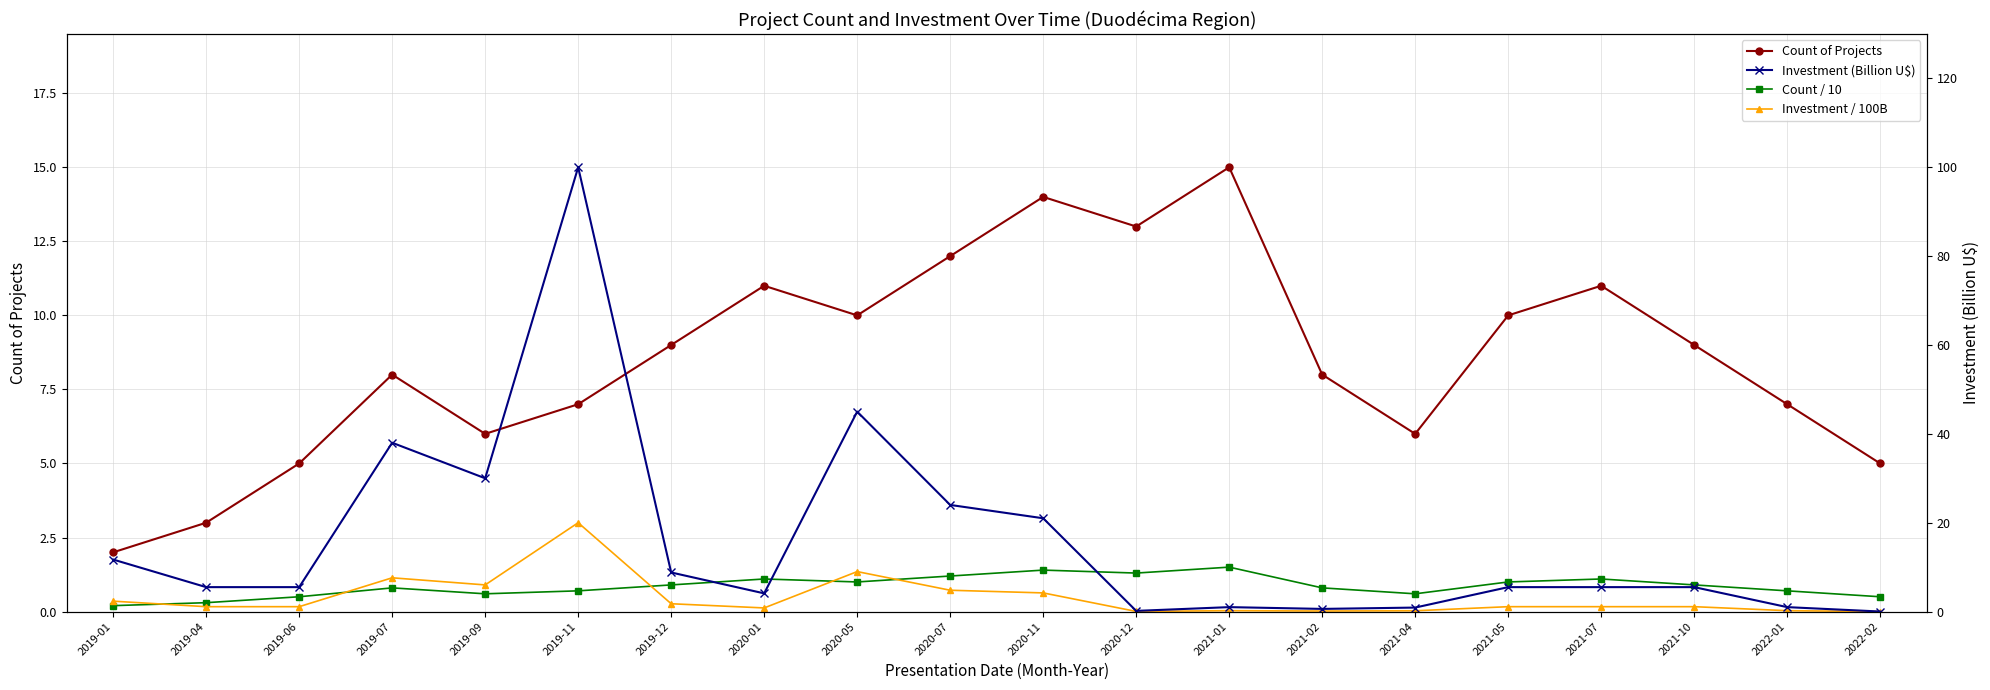

Reading left to right, list all the values displayed in this chart.

Count of Projects: 2019-01=2.0	2019-04=3.0	2019-06=5.0	2019-07=8.0	2019-09=6.0	2019-11=7.0	2019-12=9.0	2020-01=11.0	2020-05=10.0	2020-07=12.0	2020-11=14.0	2020-12=13.0	2021-01=15.0	2021-02=8.0	2021-04=6.0	2021-05=10.0	2021-07=11.0	2021-10=9.0	2022-01=7.0	2022-02=5.0
Count / 10: 2019-01=0.2	2019-04=0.3	2019-06=0.5	2019-07=0.8	2019-09=0.6	2019-11=0.7	2019-12=0.9	2020-01=1.1	2020-05=1.0	2020-07=1.2	2020-11=1.4	2020-12=1.3	2021-01=1.5	2021-02=0.8	2021-04=0.6	2021-05=1.0	2021-07=1.1	2021-10=0.9	2022-01=0.7	2022-02=0.5
Investment / 100B: 2019-01=0.4	2019-04=0.2	2019-06=0.2	2019-07=1.1	2019-09=0.9	2019-11=3.0	2019-12=0.3	2020-01=0.1	2020-05=1.4	2020-07=0.7	2020-11=0.6	2020-12=0.0	2021-01=0.0	2021-02=0.0	2021-04=0.0	2021-05=0.2	2021-07=0.2	2021-10=0.2	2022-01=0.0	2022-02=0.0
Investment (Billion U$): 2019-01=11.7	2019-04=5.5	2019-06=5.5	2019-07=38.0	2019-09=30.0	2019-11=100.0	2019-12=8.8	2020-01=4.1	2020-05=45.0	2020-07=24.0	2020-11=21.0	2020-12=0.2	2021-01=1.0	2021-02=0.6	2021-04=0.9	2021-05=5.5	2021-07=5.5	2021-10=5.5	2022-01=1.0	2022-02=0.0